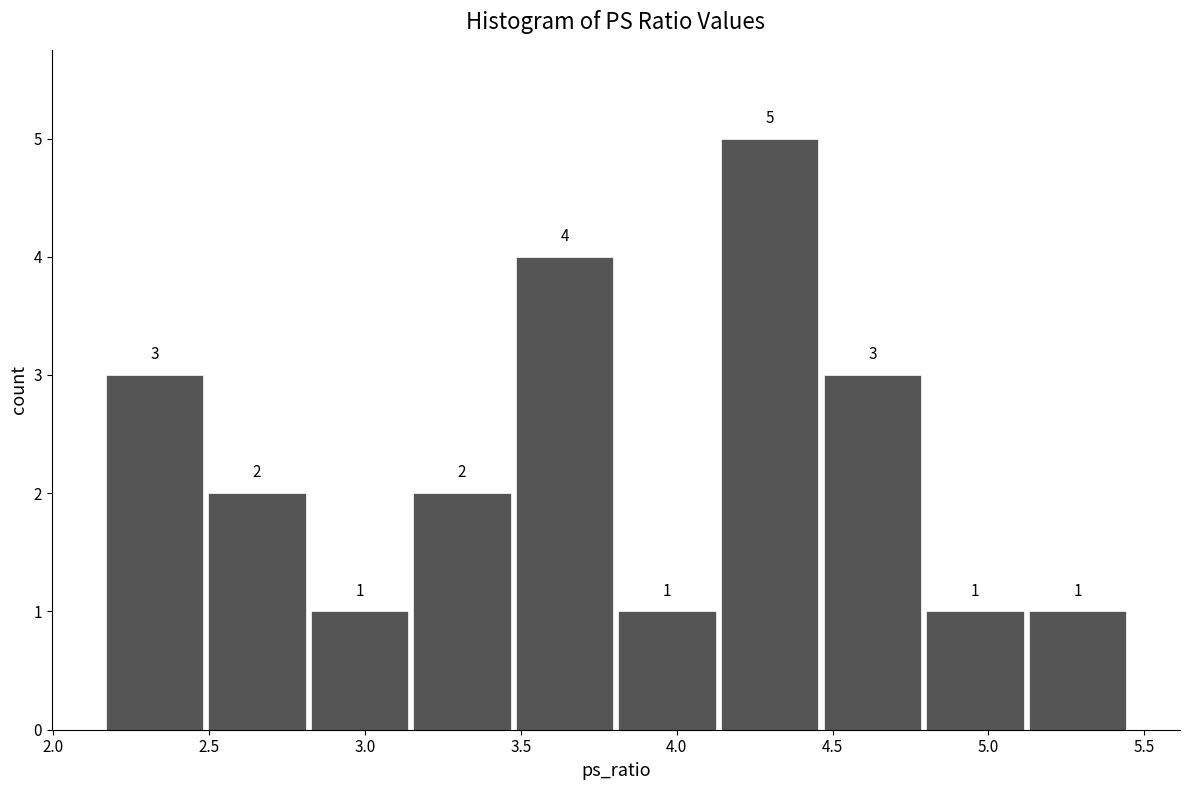

Reading left to right, transcribe this chart: for each bar, give the range it covers on the x-axis and its height. The bar edges are not printed on the chart, so give them approximately, as read against the axis.

2.15 to 2.50: 3
2.50 to 2.80: 2
2.80 to 3.15: 1
3.15 to 3.50: 2
3.50 to 3.80: 4
3.80 to 4.15: 1
4.15 to 4.45: 5
4.45 to 4.80: 3
4.80 to 5.10: 1
5.10 to 5.45: 1